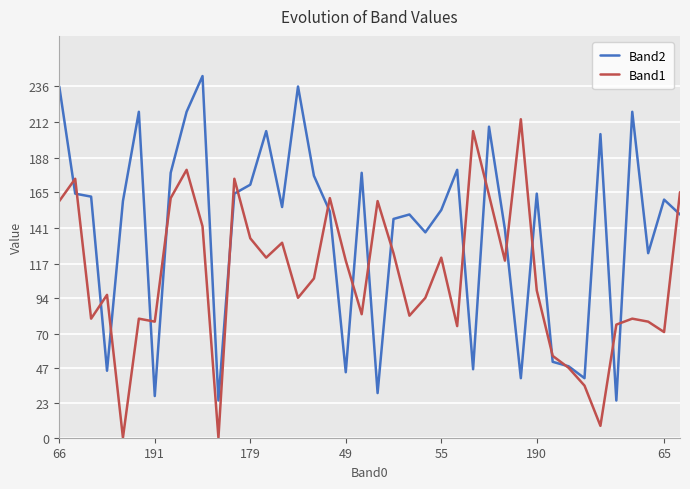

What is the label of the 9th point from the left?

8